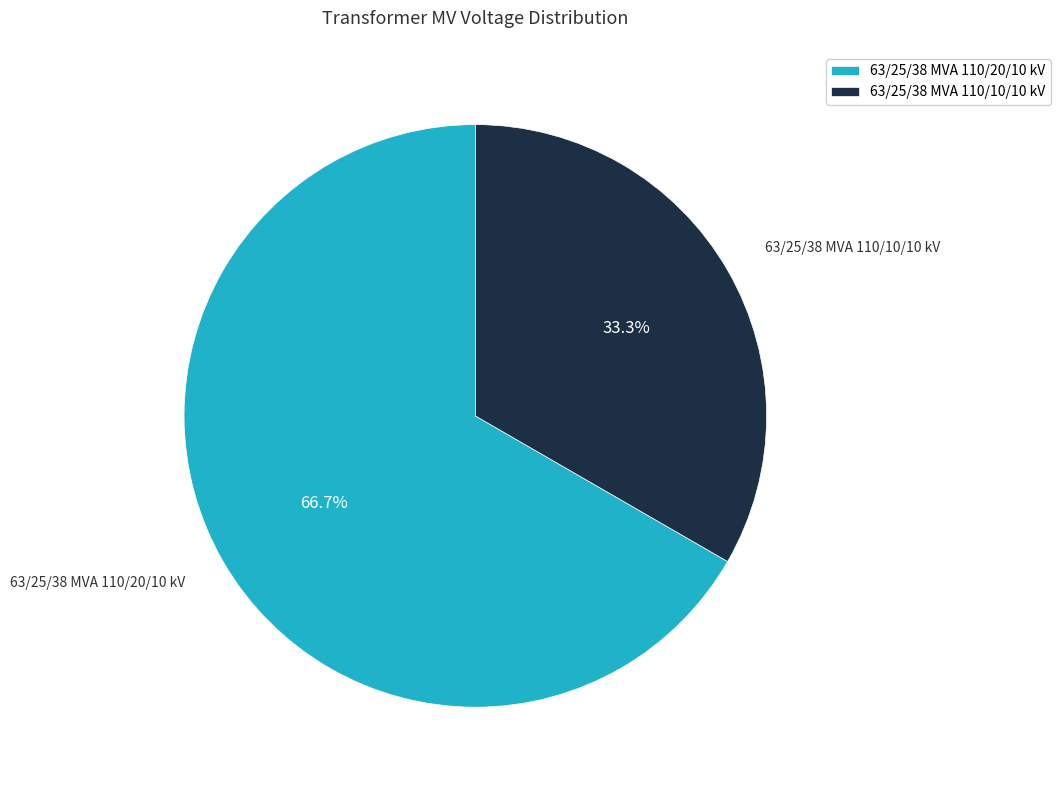

Which category has the smallest portion of the pie?

63/25/38 MVA 110/10/10 kV